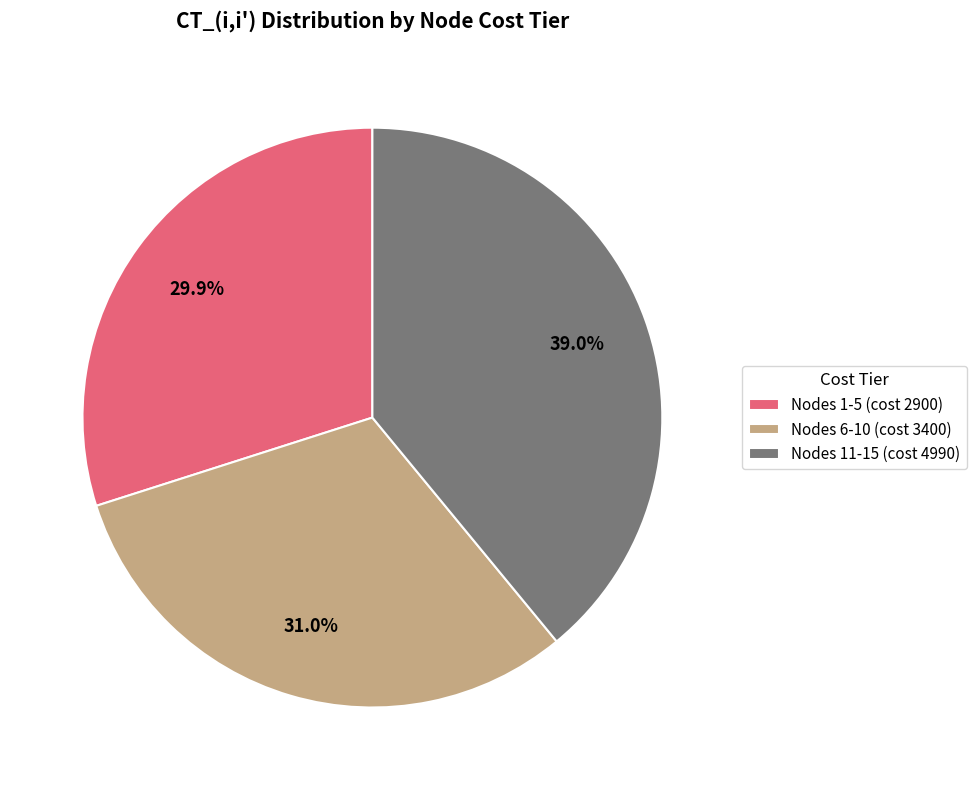

Between Nodes 6-10 (cost 3400) and Nodes 1-5 (cost 2900), which is larger?

Nodes 6-10 (cost 3400)